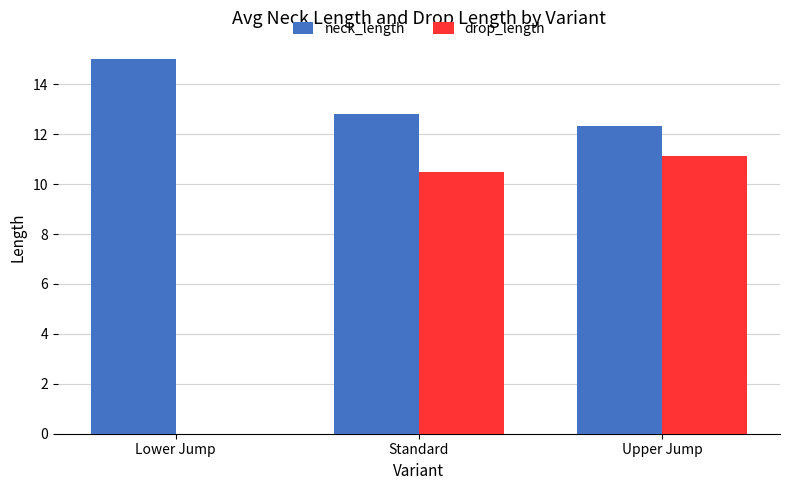

The value of neck_length at Standard is 22.2. True or false?

False